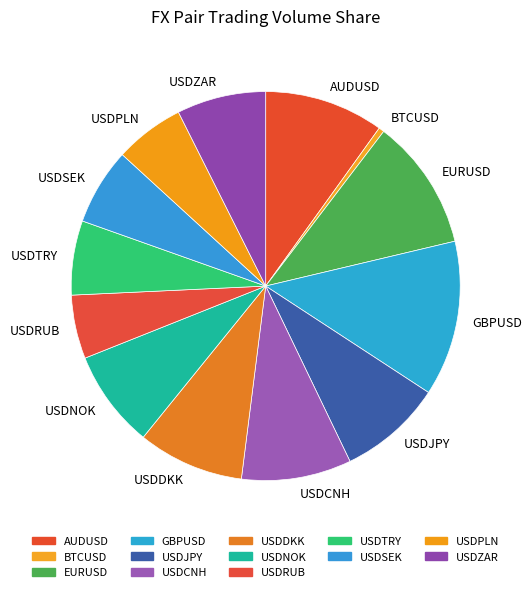

Do USDJPY and USDRUB together represent more than half of the pie?

No